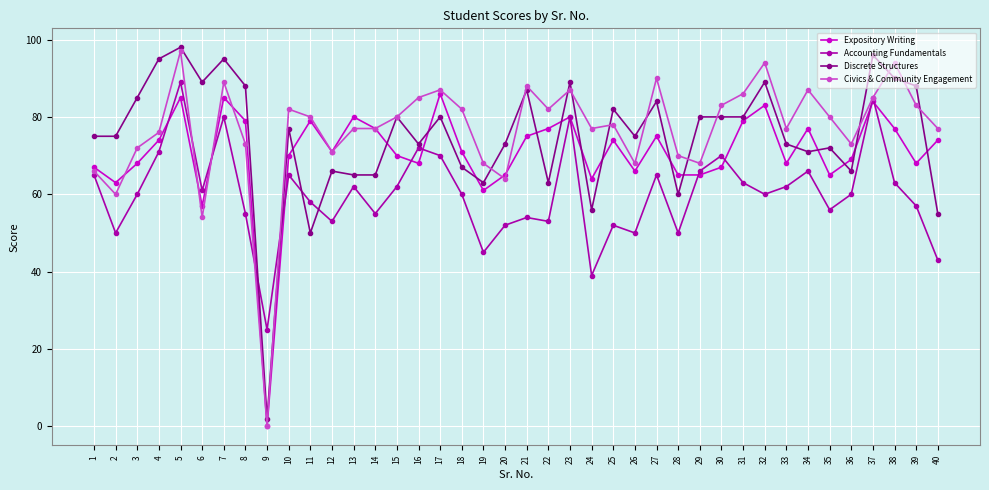

The Discrete Structures series shows 88 at 39. True or false?

True